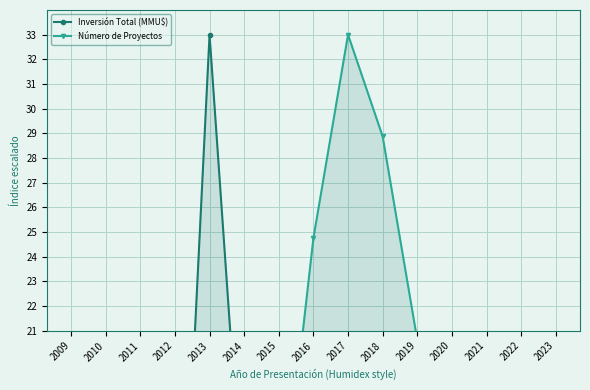

Where does the Número de Proyectos series first go above 12?

2012